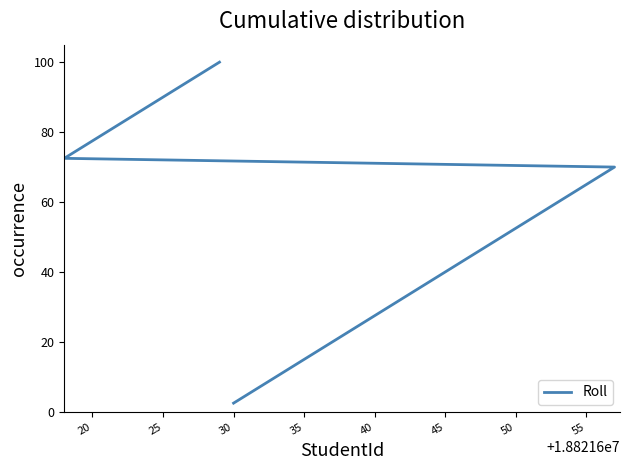

What is the sum of all values?

2050.0